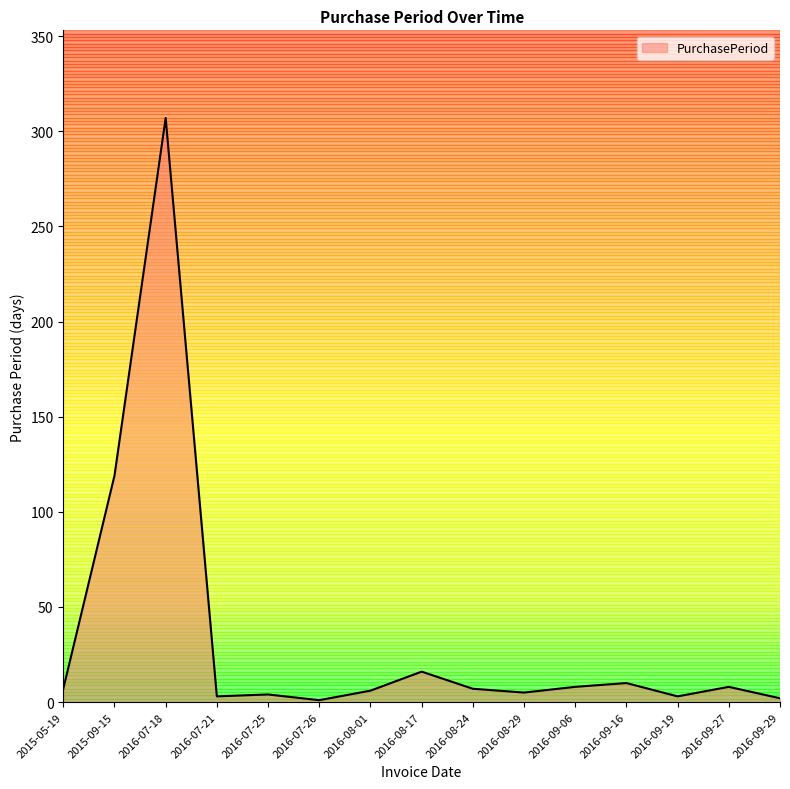

Where is the data nearest to the value 154?

2015-09-15